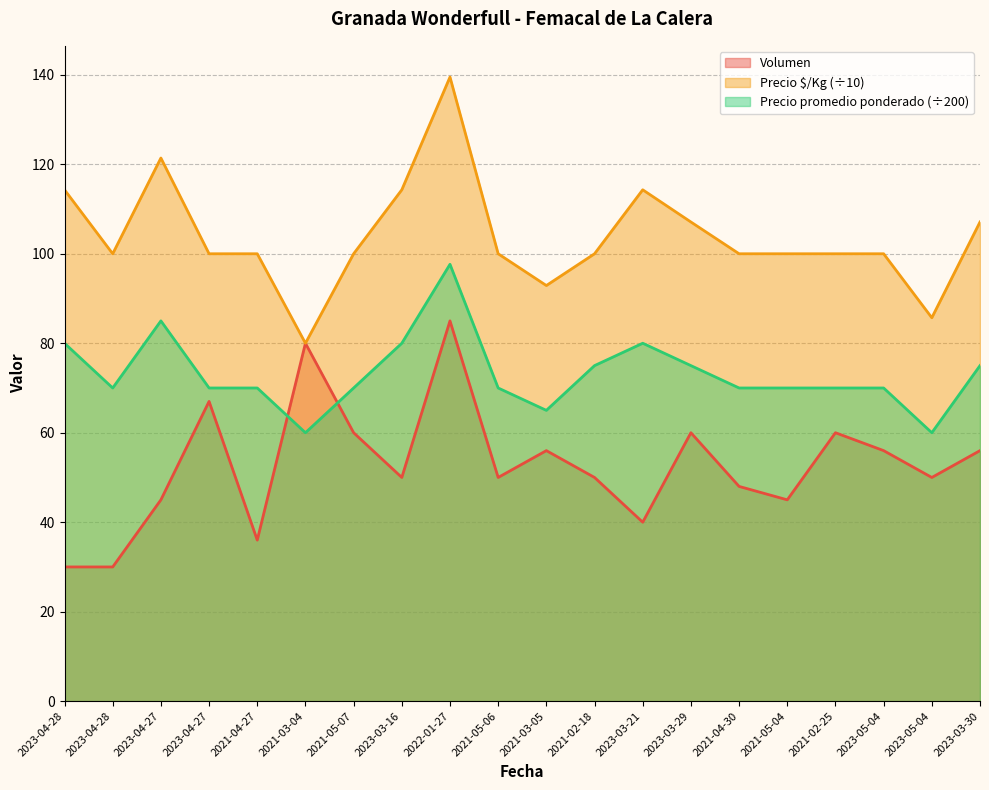

Is it true that Precio promedio ponderado equals 65.0 at 2021-03-05?

True